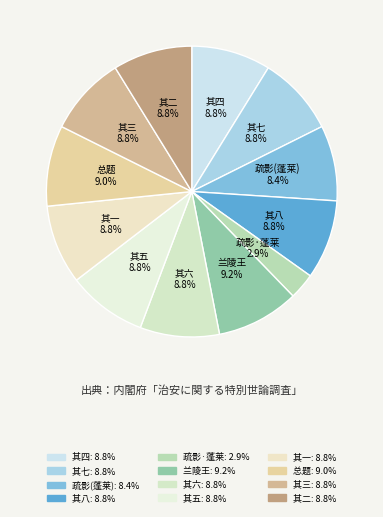

How many segments does this pie chart have?

12